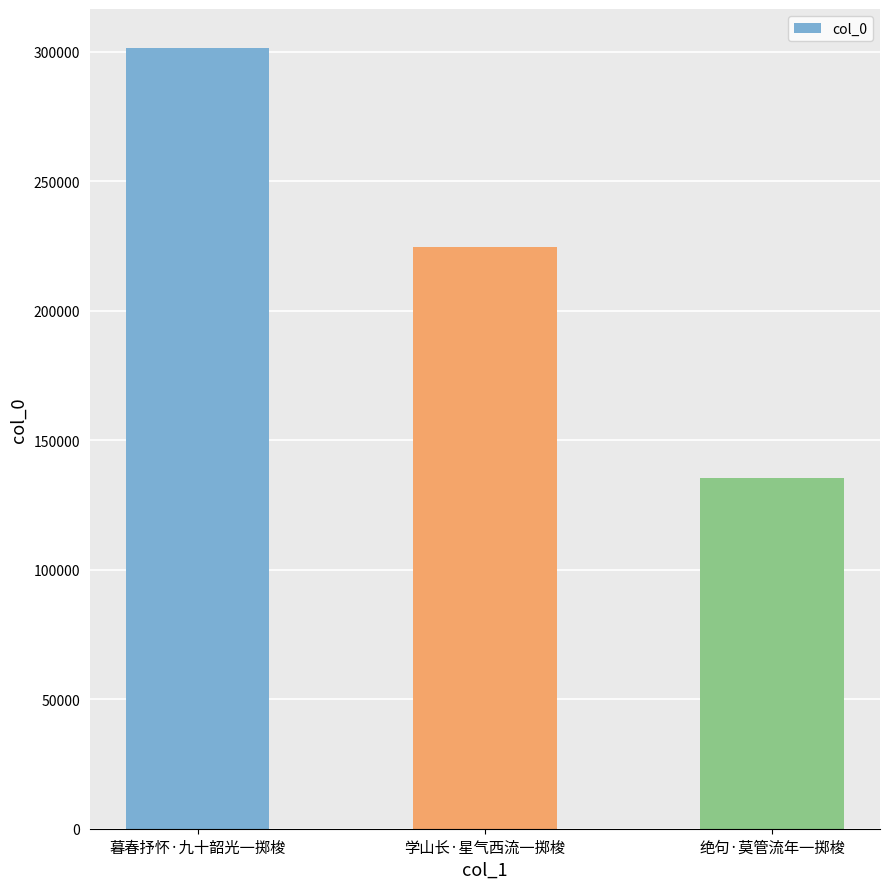

What is the maximum value shown in the chart?

301381